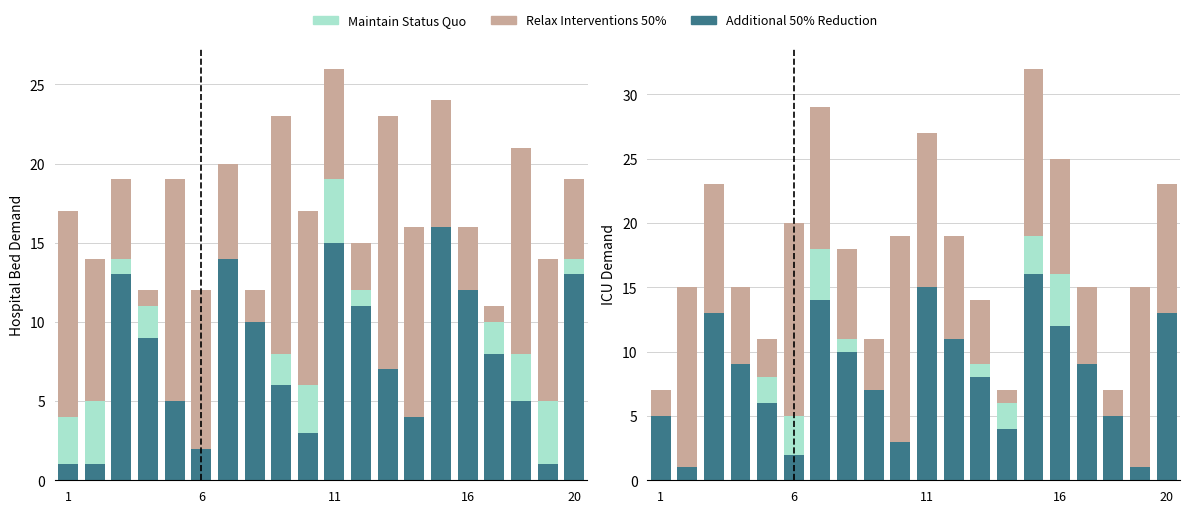

At which label is Relax Interventions 50% closest to 8?

11